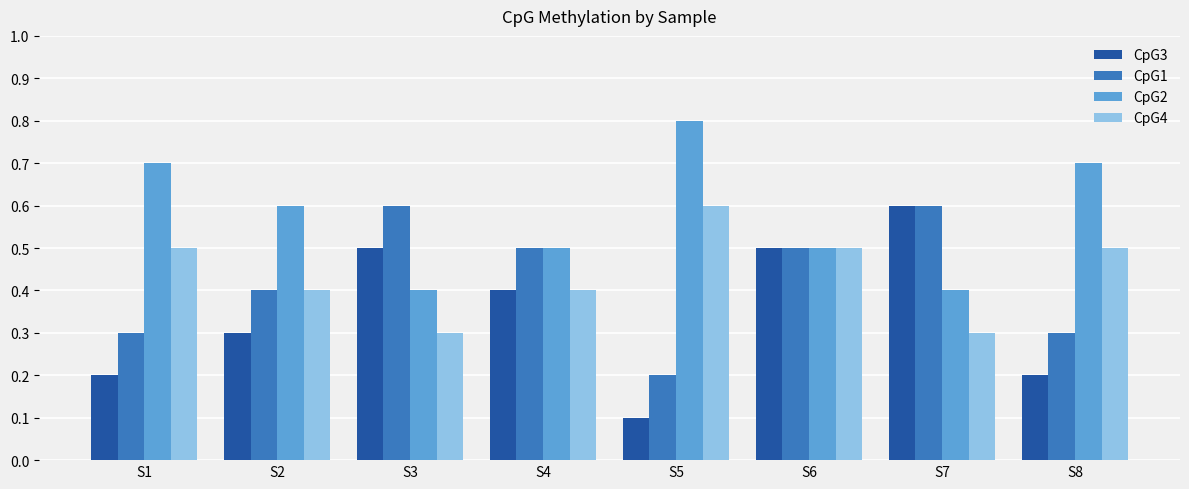

Is it true that CpG2 equals 0.5 at S6?

True